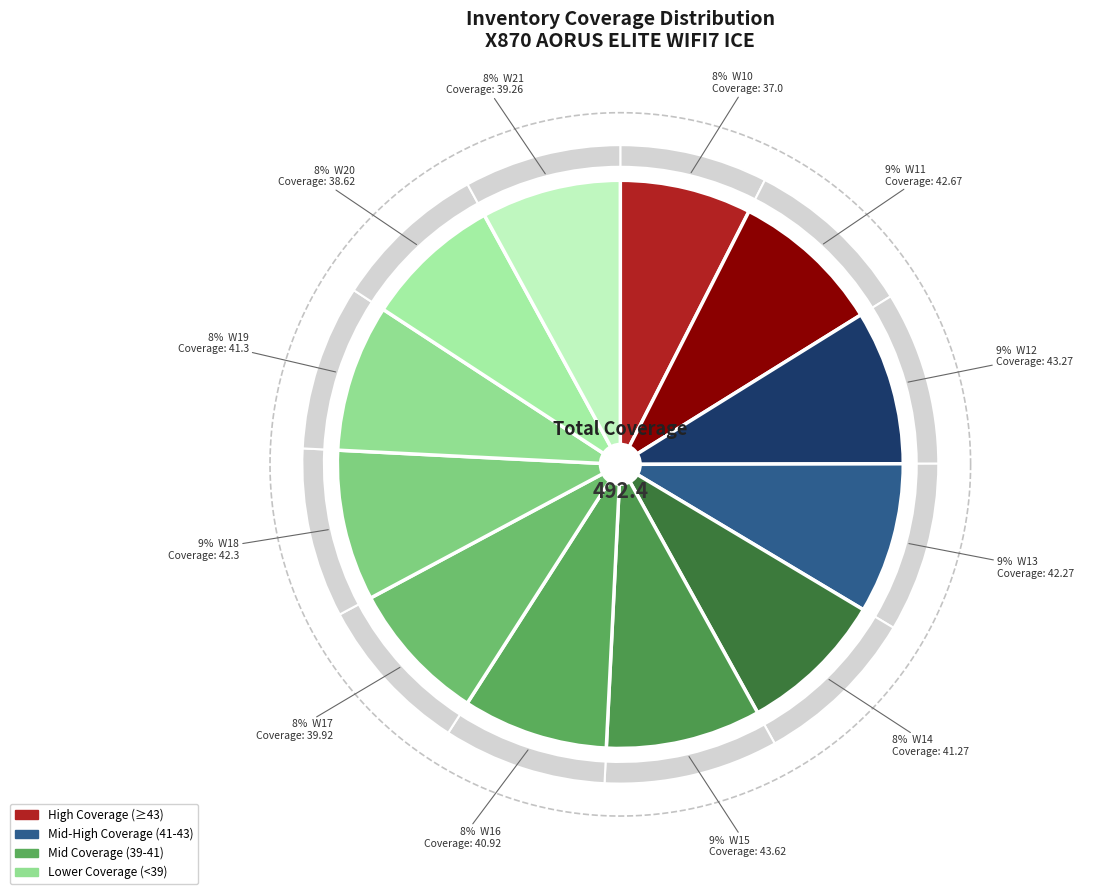

Does W18 represent more than half of the total?

No